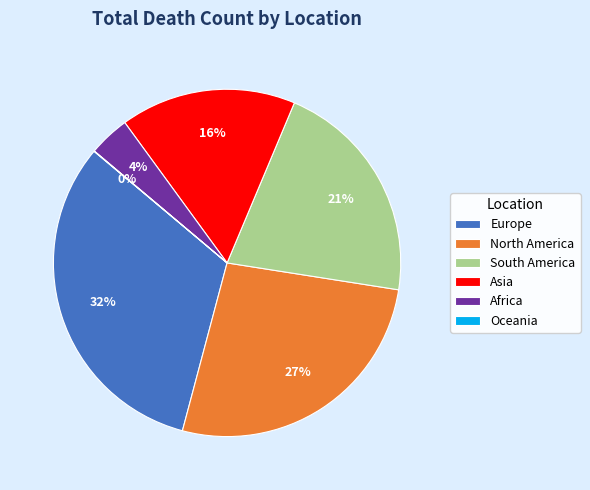

To the nearest percent, what is the difference between the largest and smallest slice percentages?

32%